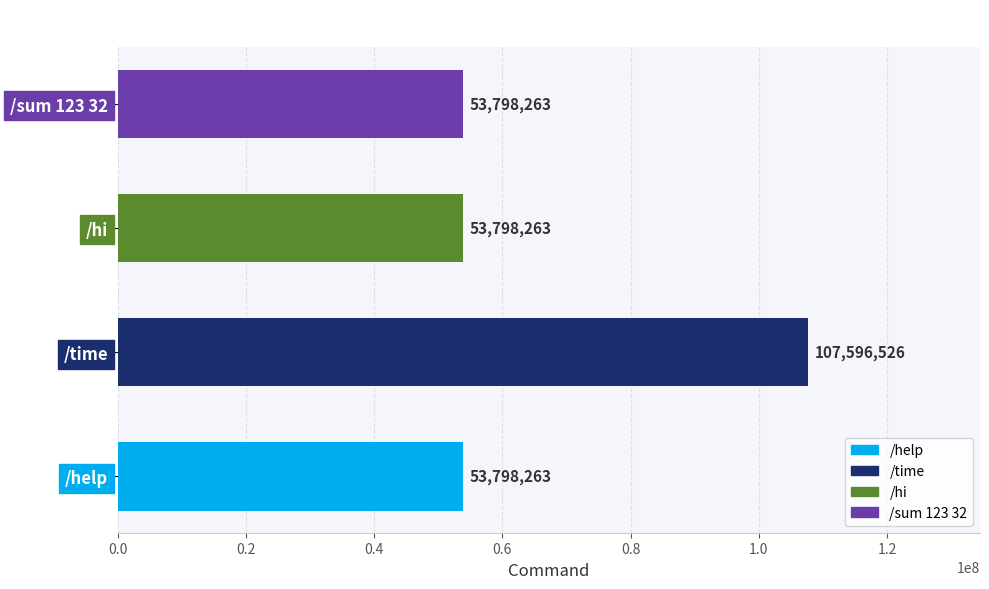

How many bars are there in total?

4